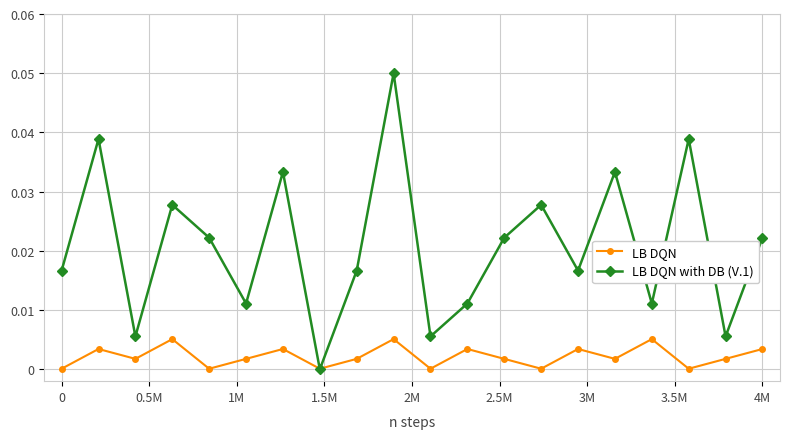

How many series are shown in this chart?

2